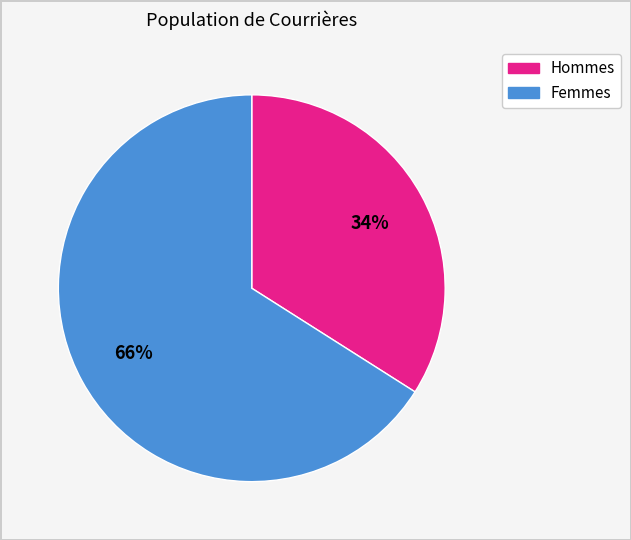

How many segments does this pie chart have?

2